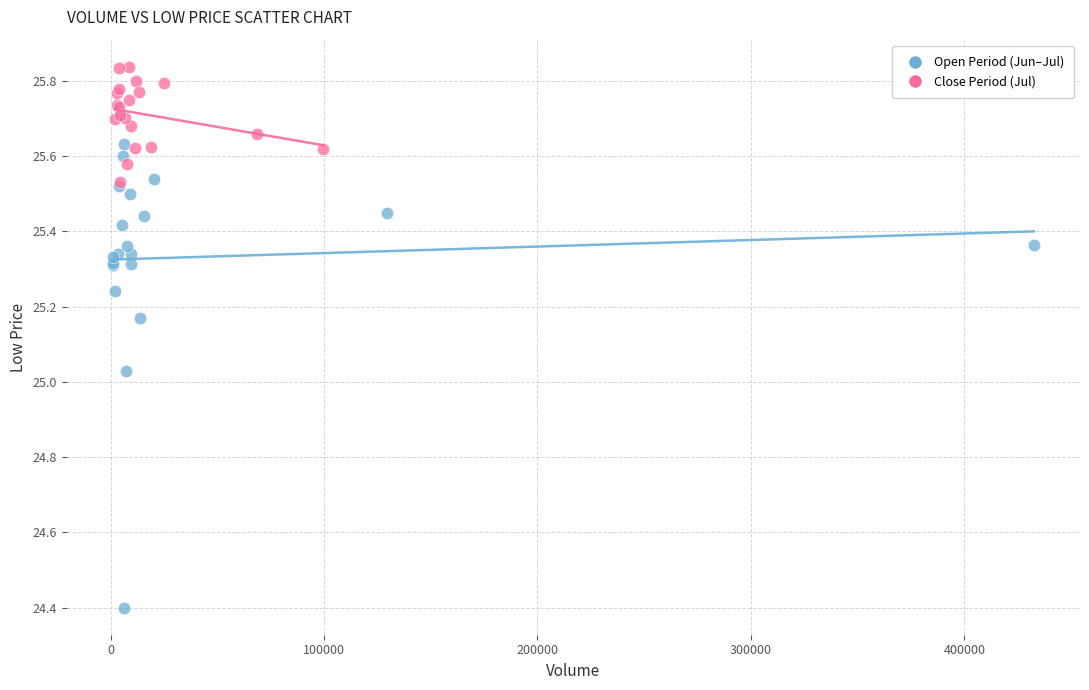

Which series reaches the maximum Y coordinate?

Close Period (Jul)